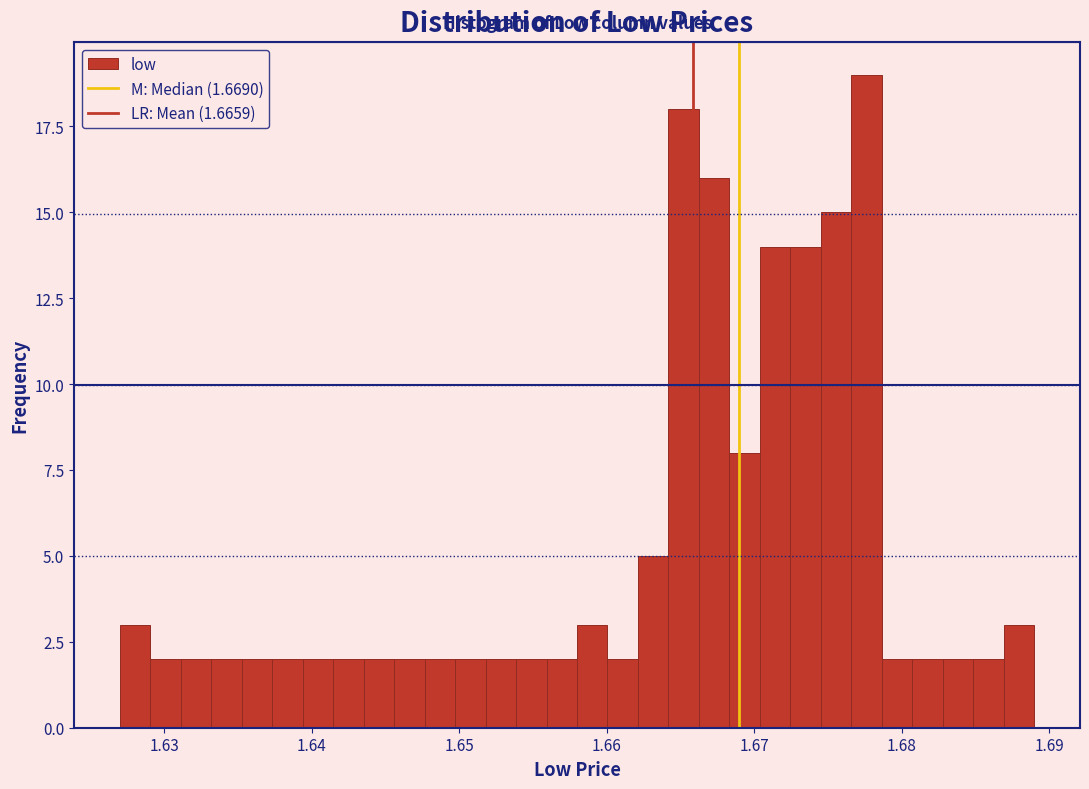

Read against the x-axis, roughly where is the centre of the tallest bar?

1.678